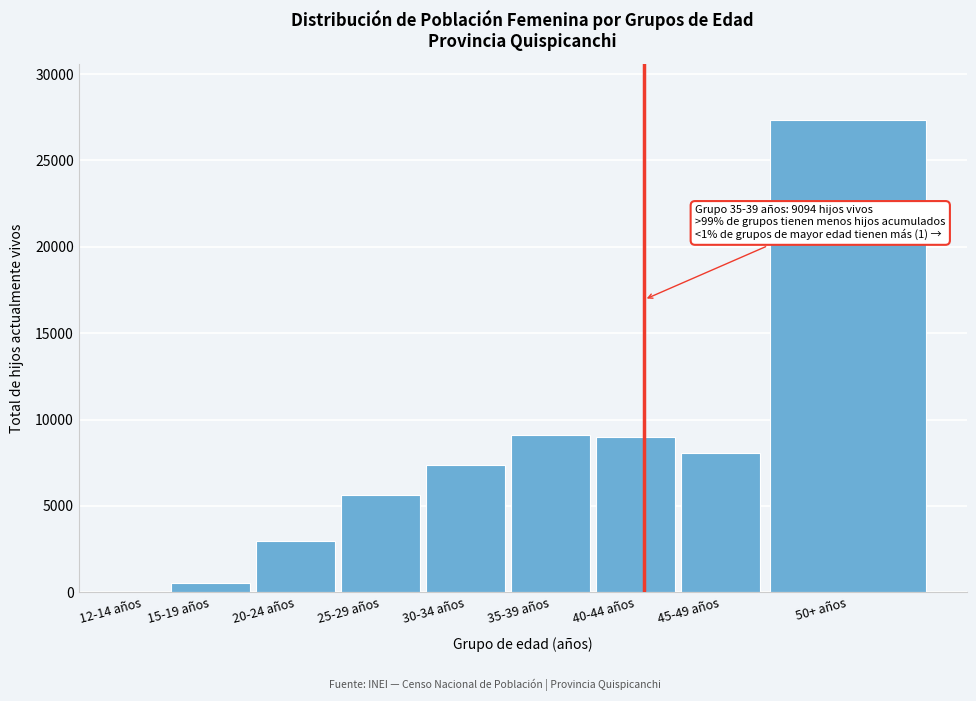

What is the ratio of the value at 20-24 años to the value at 45-49 años?

0.4